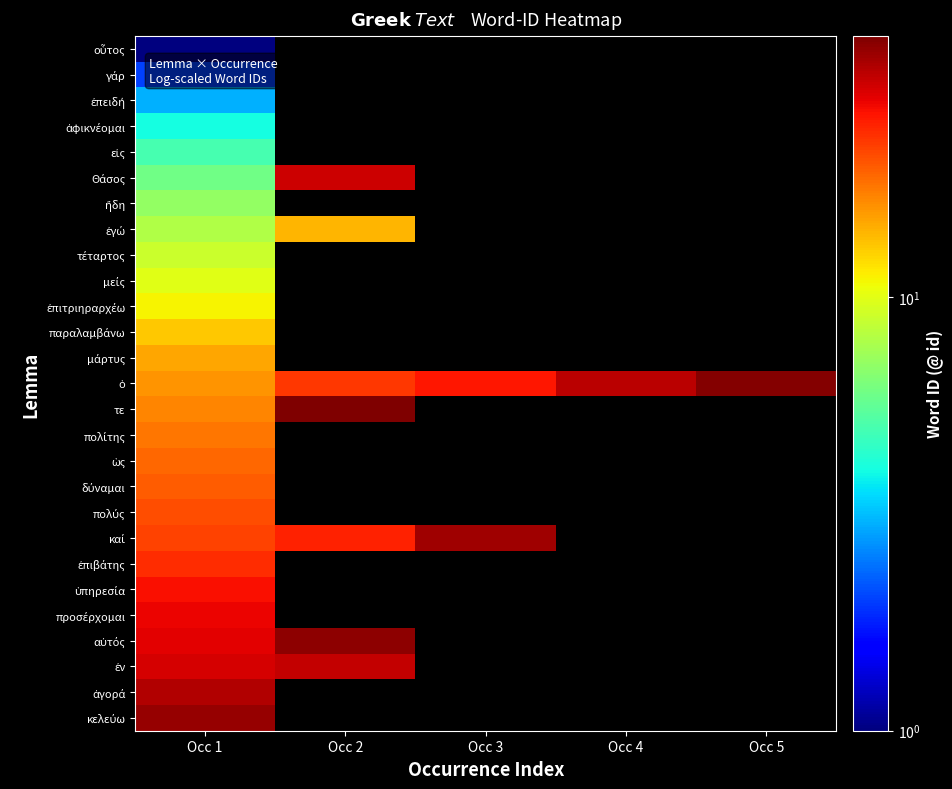

How many series are shown in this chart?

27